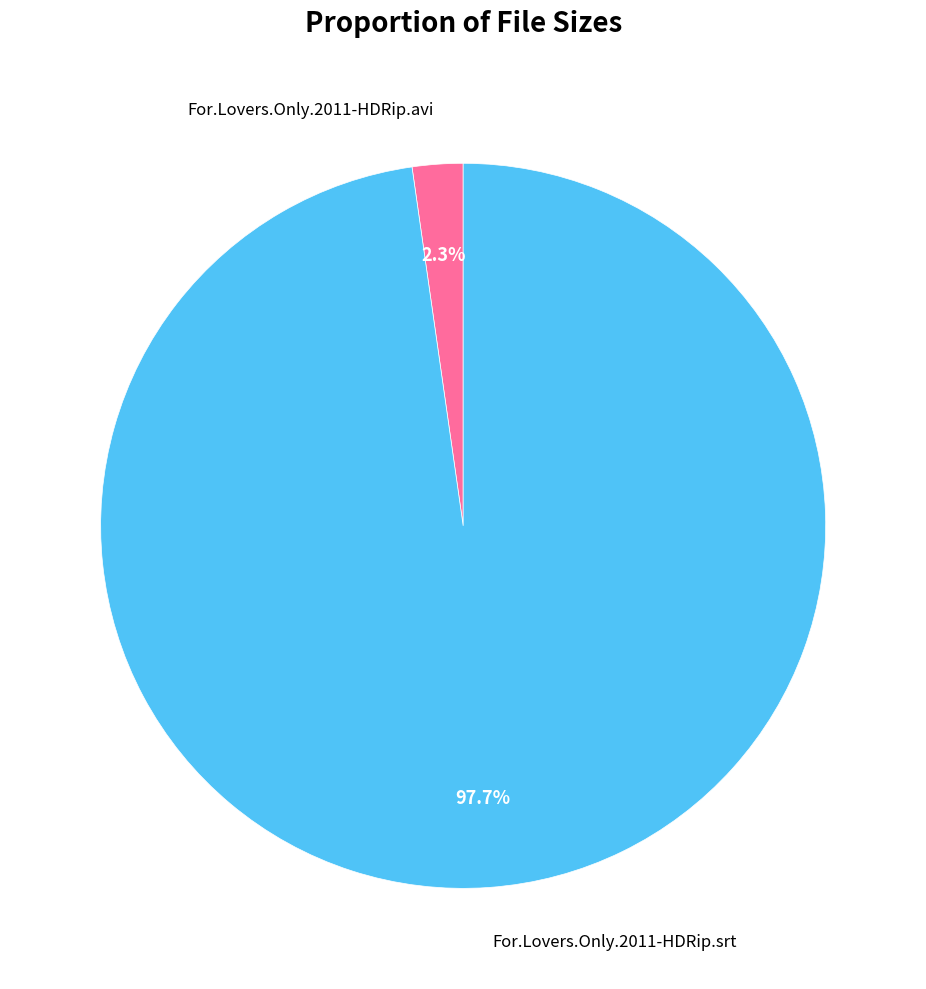

Which category has the smallest portion of the pie?

For.Lovers.Only.2011-HDRip.avi